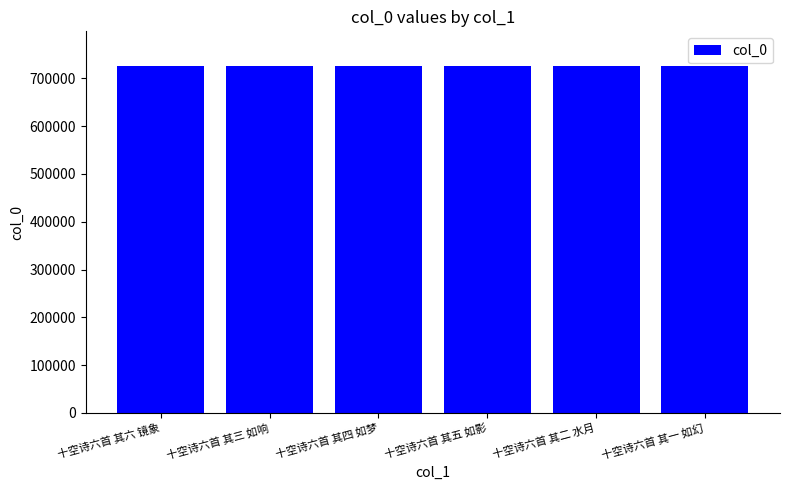

Is it true that the value at 十空诗六首 其一 如幻 is 725759?

True